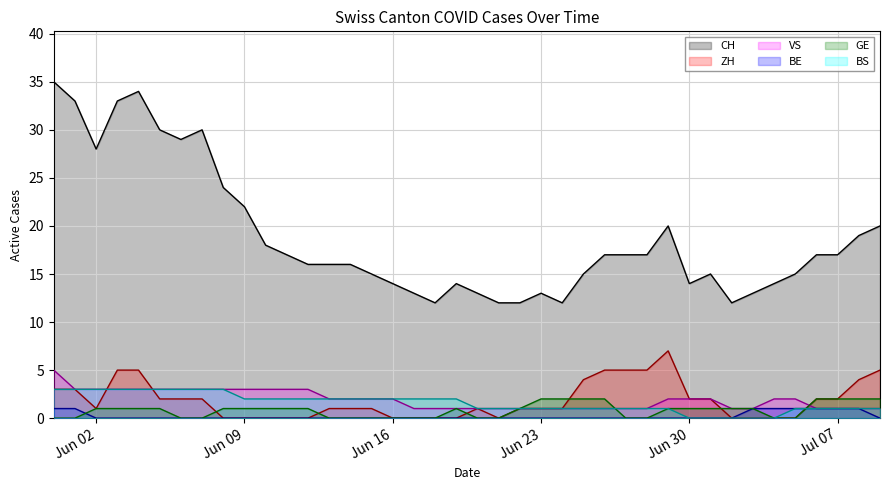

How many lines are shown in the chart?

6